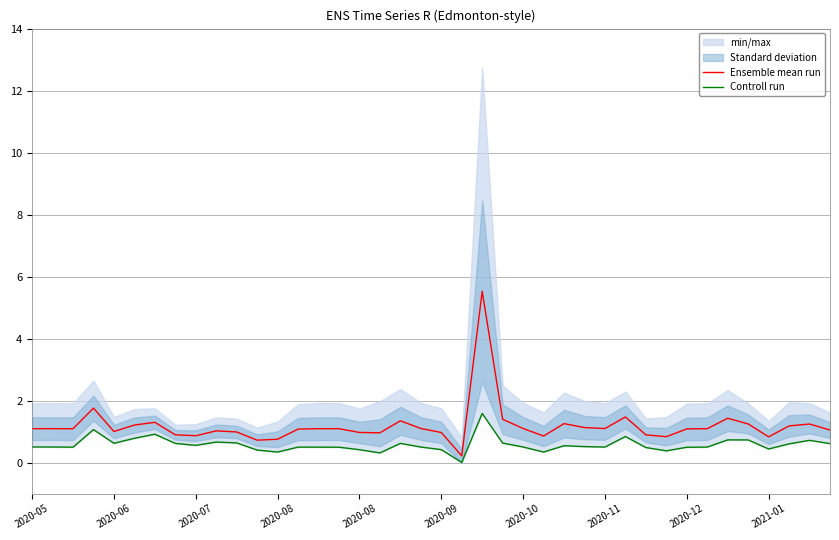

Is it true that Ensemble mean run equals 1.6 at 2020-09?

False